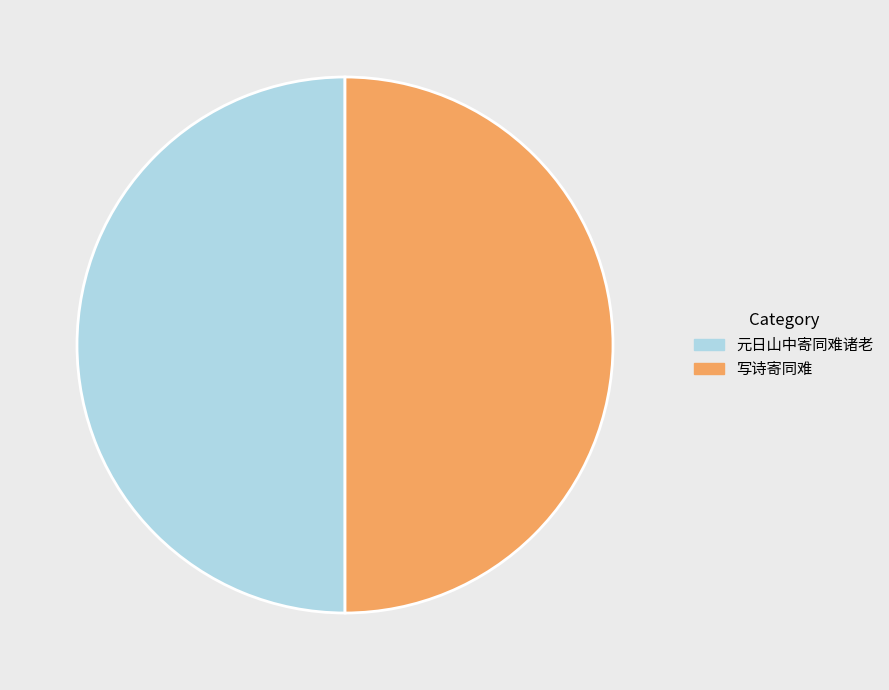

How many slices are in this pie chart?

2